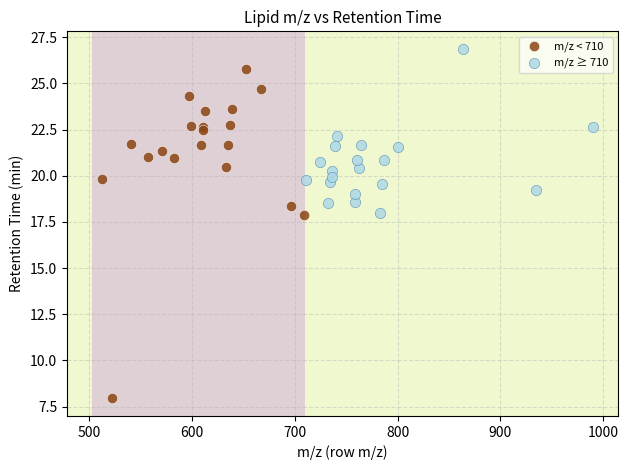

Which series has the largest Y range (max minus min)?

m/z < 710